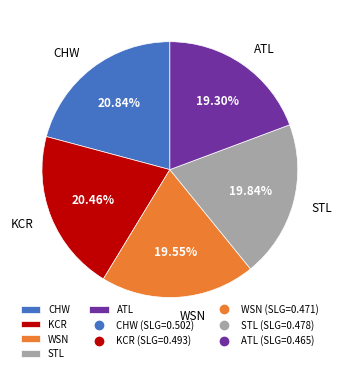

Approximately how many times larger is the value at STL compared to ATL?

1.0